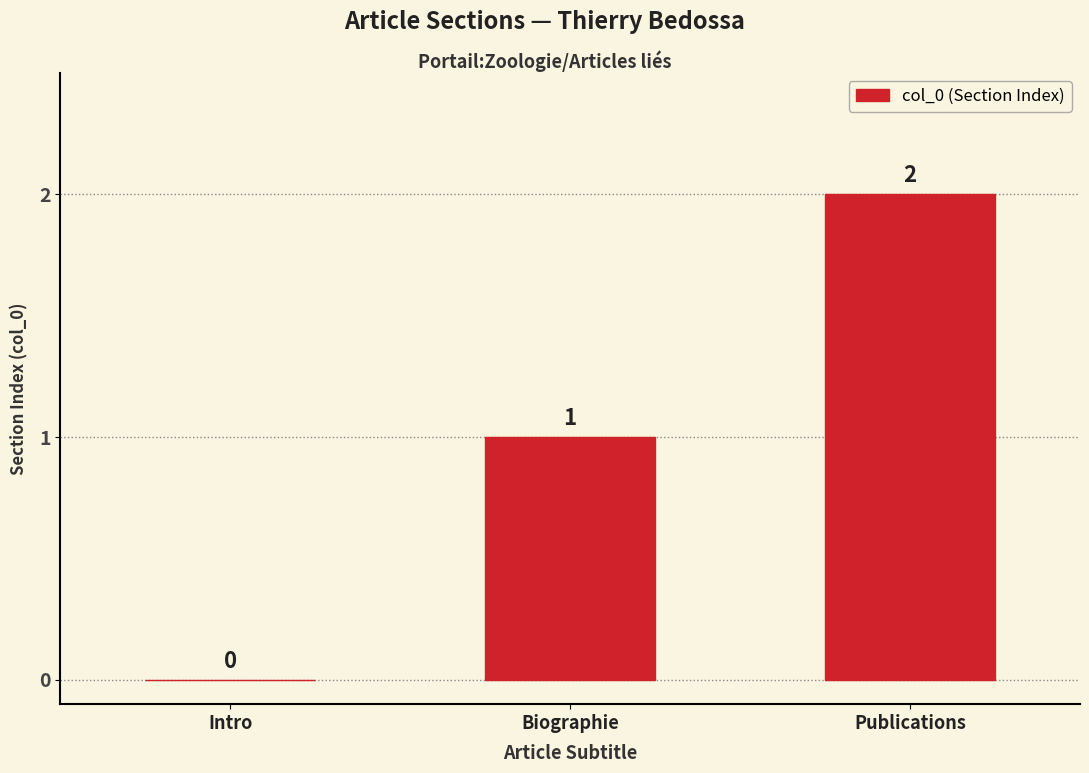

How many positive values are there?

2